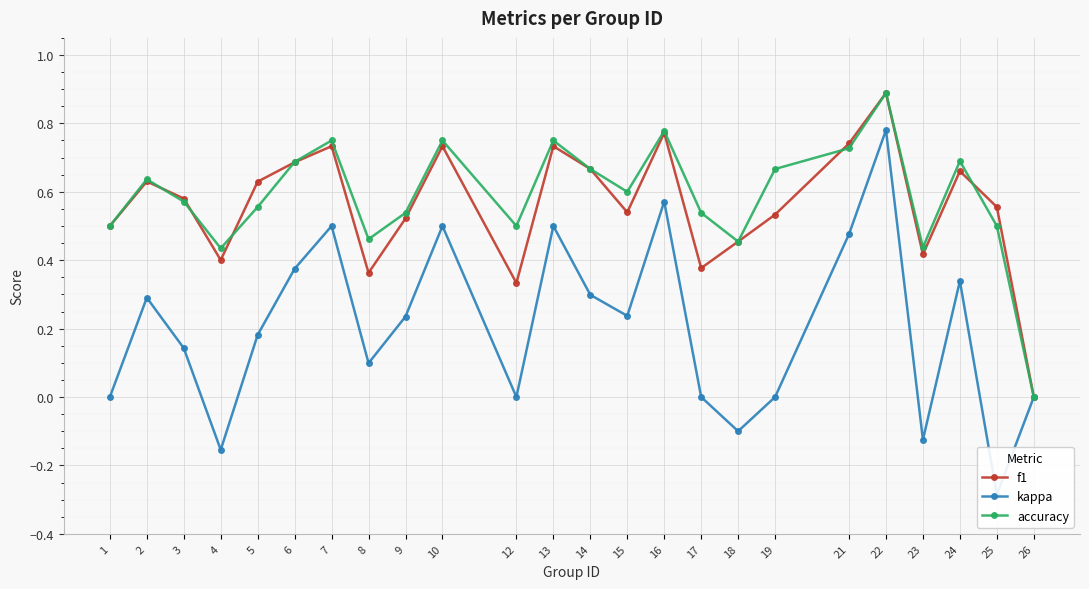

How many values in accuracy are above zero?

23